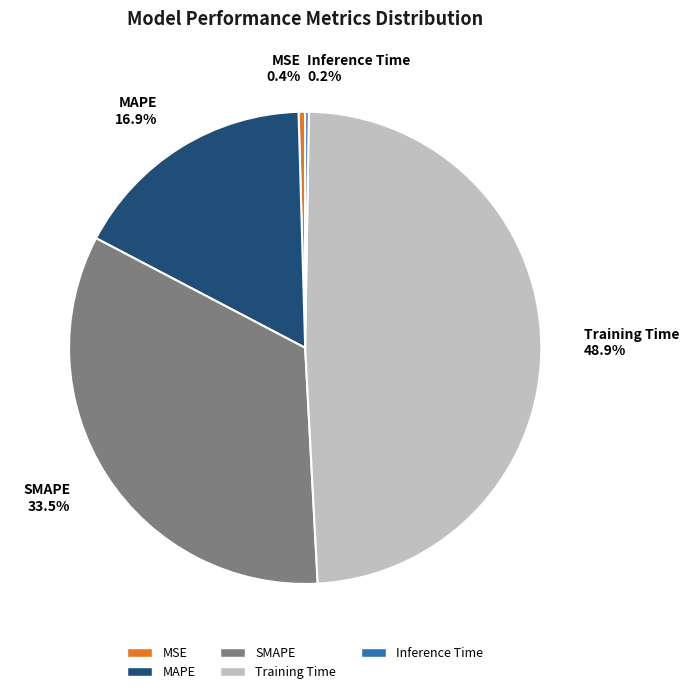

What portion of the pie excludes SMAPE?

66.5%